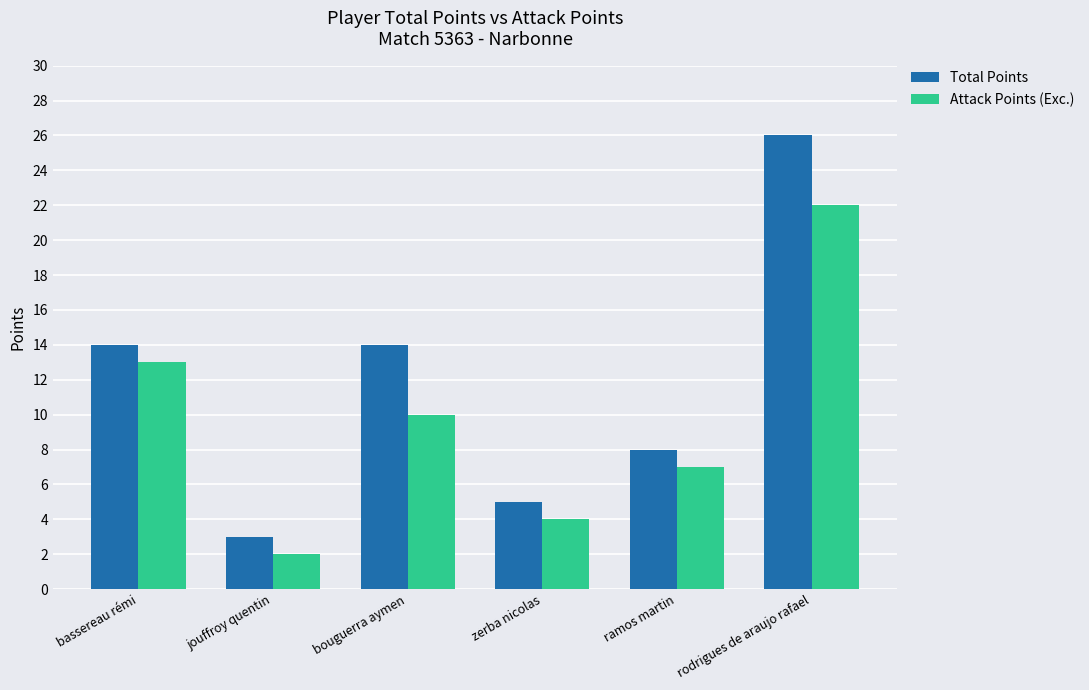

How many data points does each series have?

6